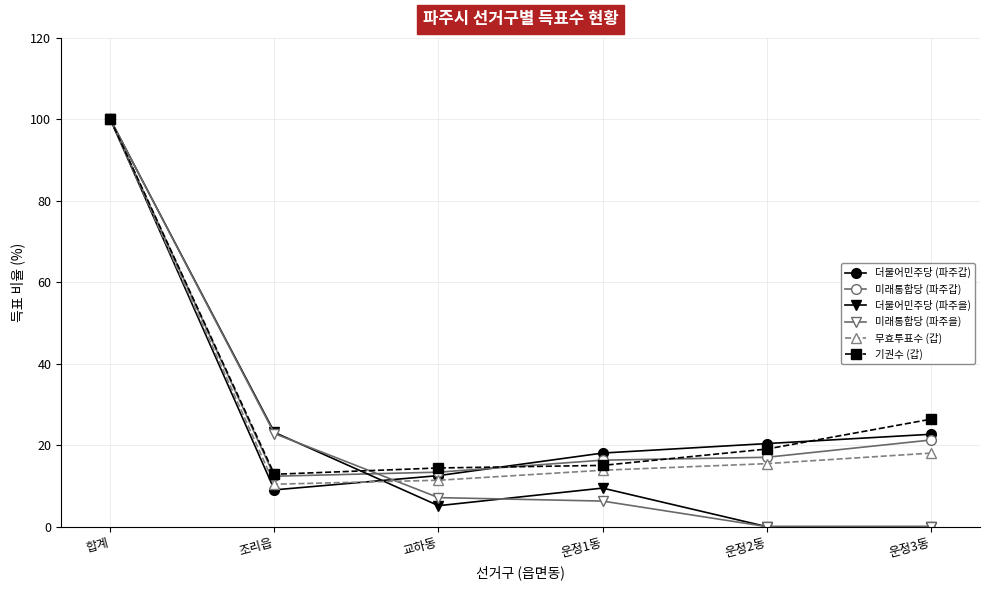

What is the label of the 6th point from the left?

운정3동